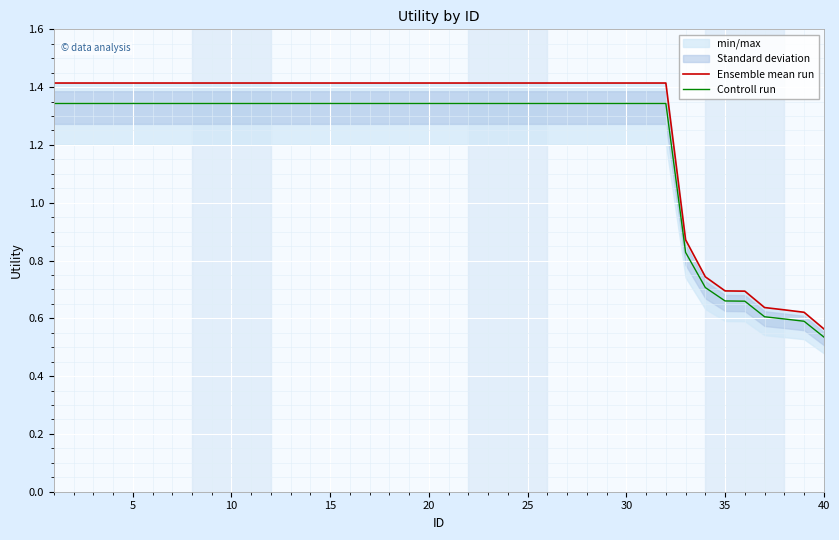

The value of Controll run at 30 is 1.8. True or false?

False